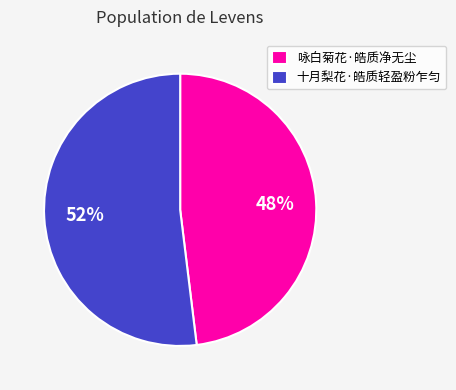

Rank the categories by value from highest to lowest.

十月梨花·皓质轻盈粉乍匀, 咏白菊花·皓质净无尘